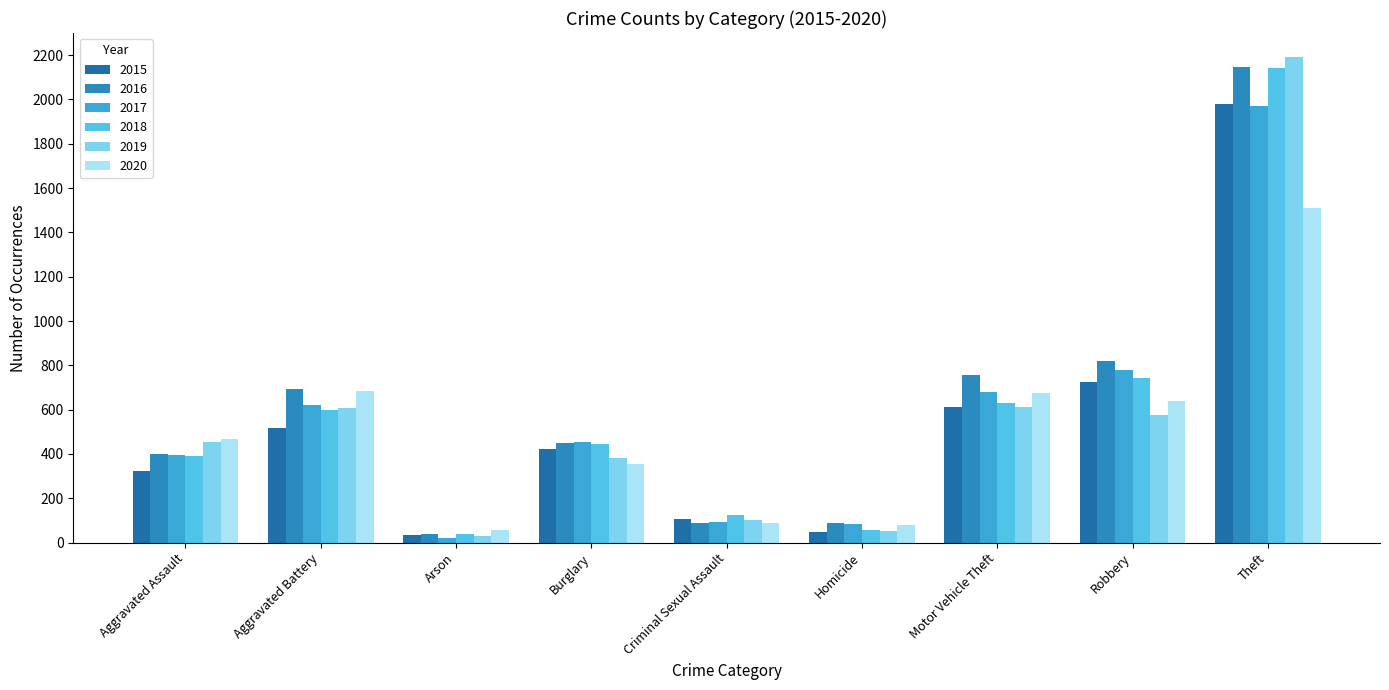

What are all the series names shown in the legend?

2015, 2016, 2017, 2018, 2019, 2020